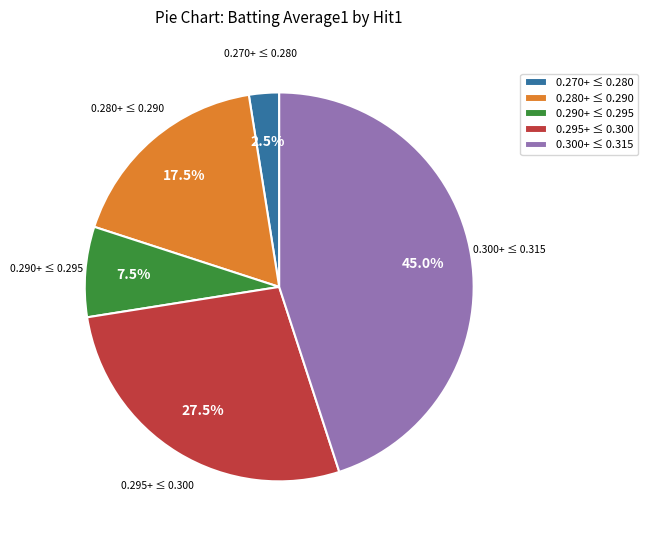

What is the largest slice in the pie chart?

0.300+ ≤ 0.315